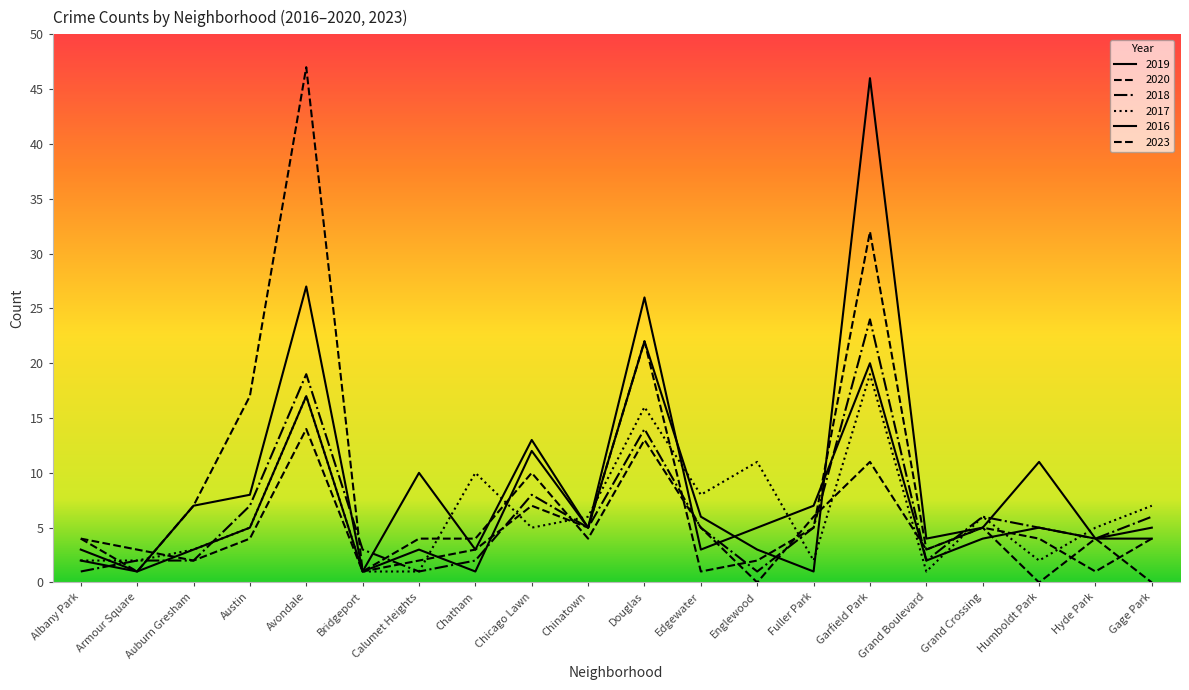

List the labels in order of 2020 value, smallest first.

Armour Square, Bridgeport, Edgewater, Hyde Park, Calumet Heights, Englewood, Chatham, Grand Boulevard, Albany Park, Humboldt Park, Gage Park, Chinatown, Fuller Park, Grand Crossing, Auburn Gresham, Chicago Lawn, Austin, Douglas, Garfield Park, Avondale